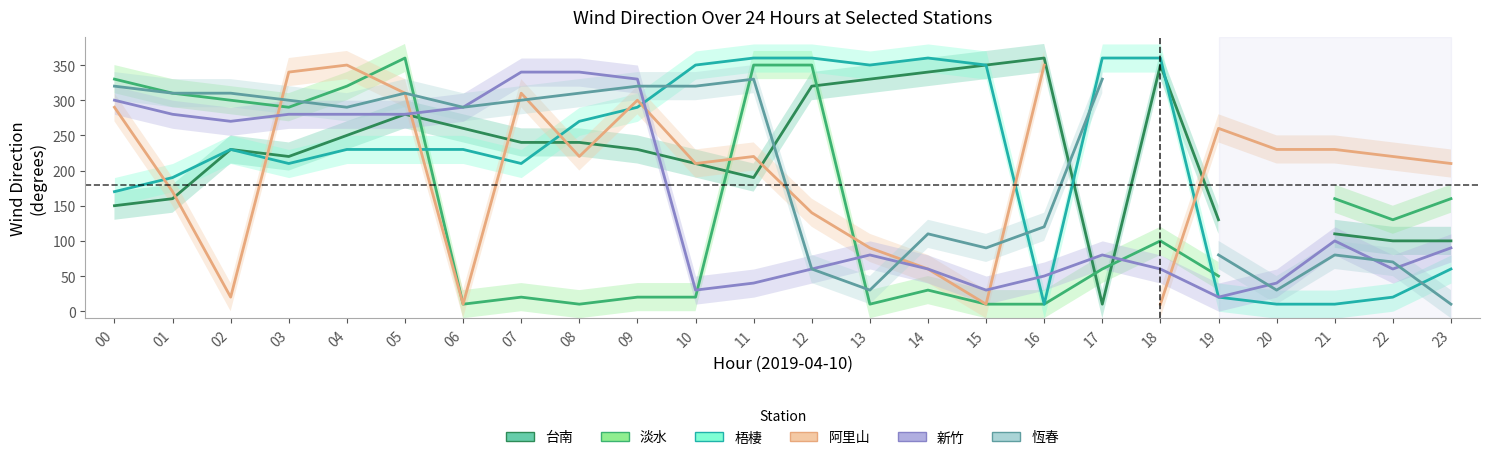

Where is the first local minimum for 阿里山?

02